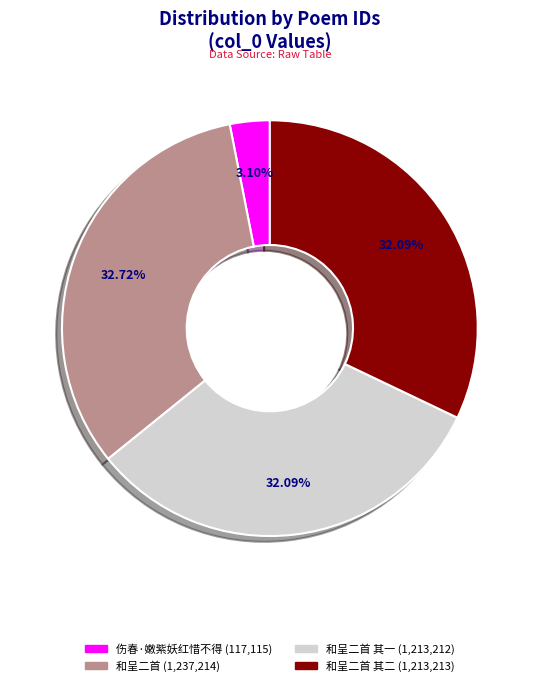

Does any single category account for the majority?

No